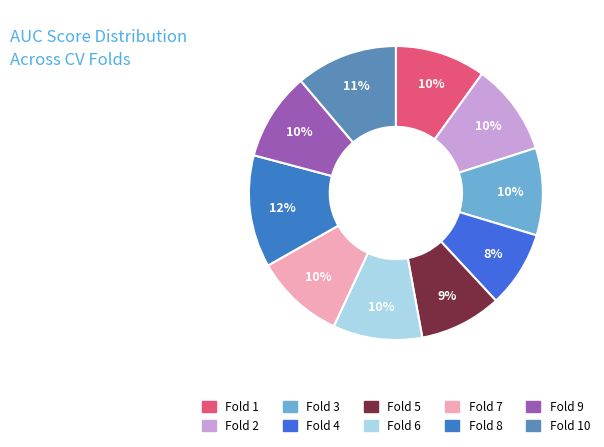

Combined, do Fold 4 and Fold 3 account for over 50%?

No